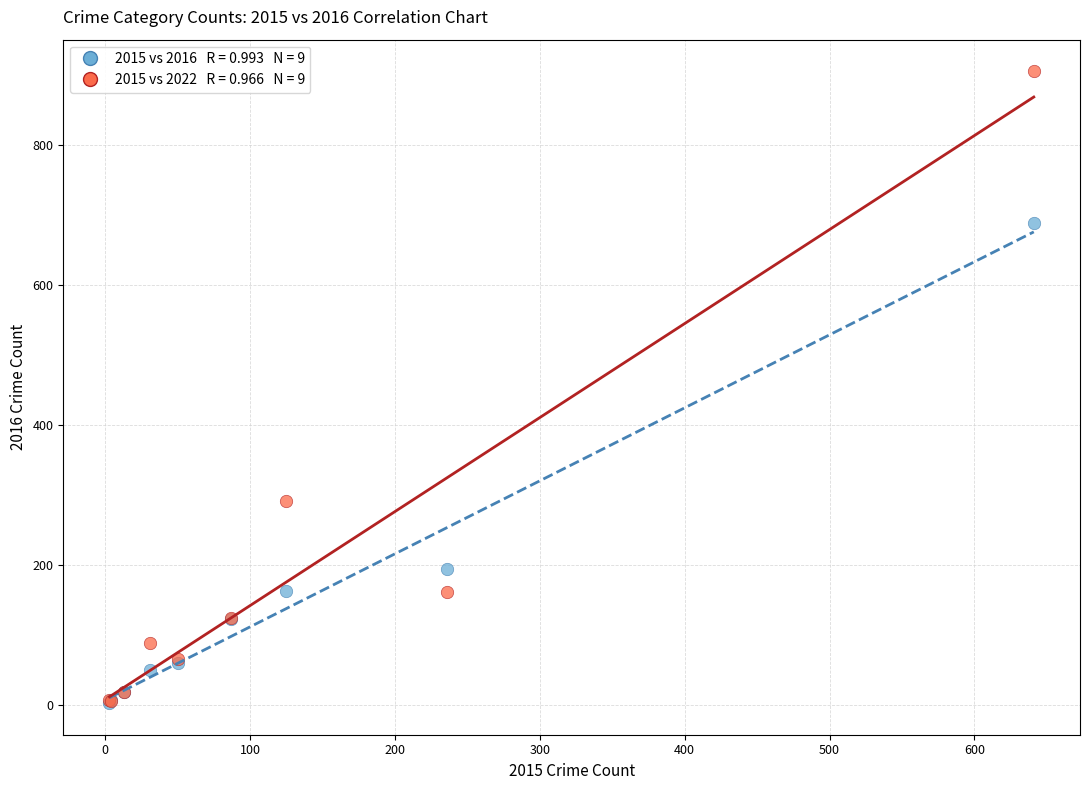

Across all series, what Y value is closest to 454?

291